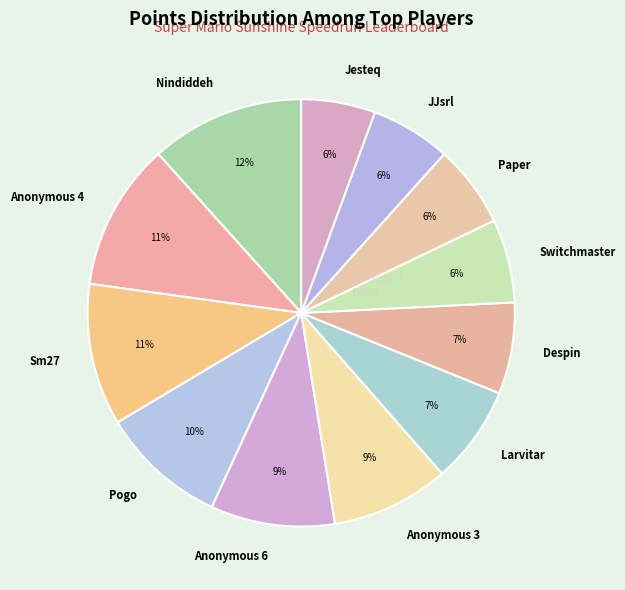

Does any single category account for the majority?

No